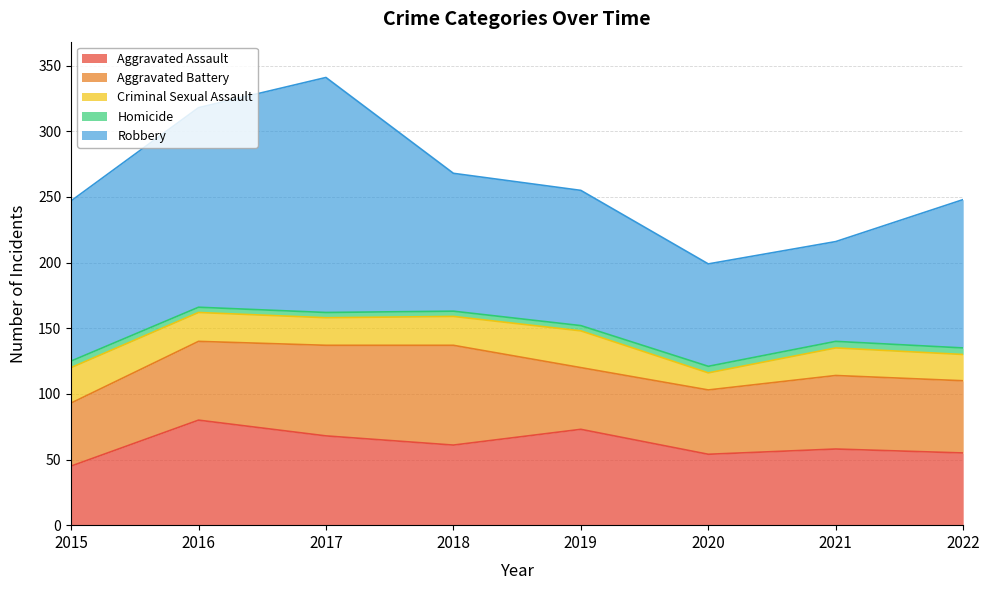

Does the chart have visible grid lines?

Yes